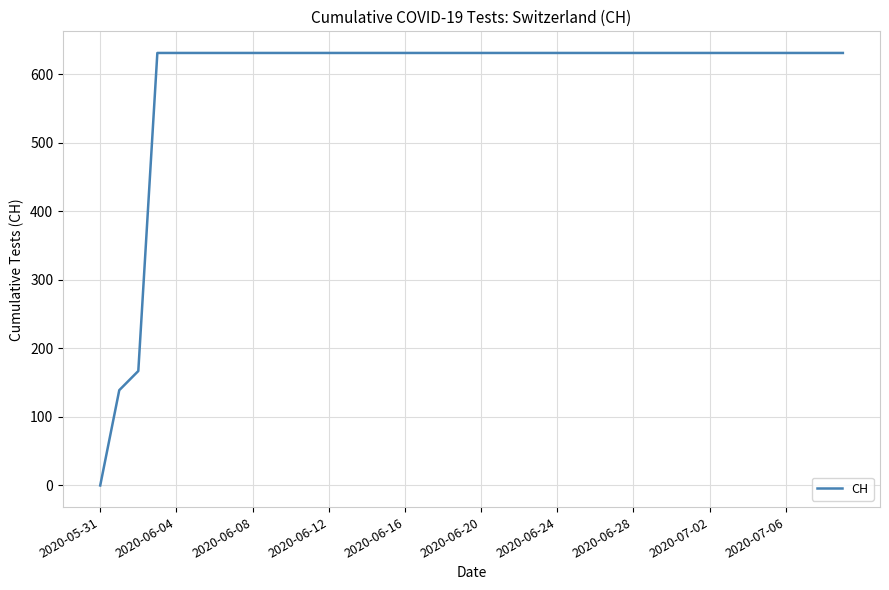

Does the chart display data point markers on the line(s)?

No